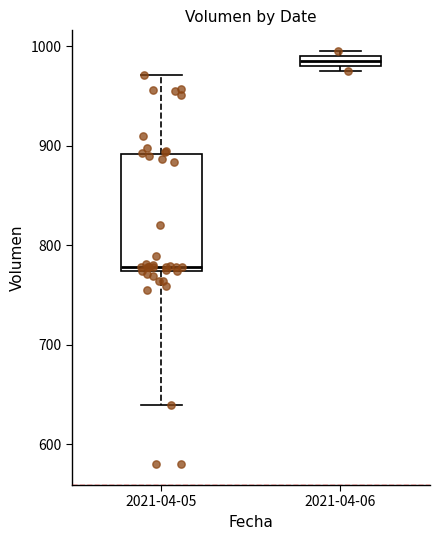

Where is the upper edge of the box for 2021-04-05 on the y-axis? The values are not printed on the chart, so give them approximately, as read against the axis.

890